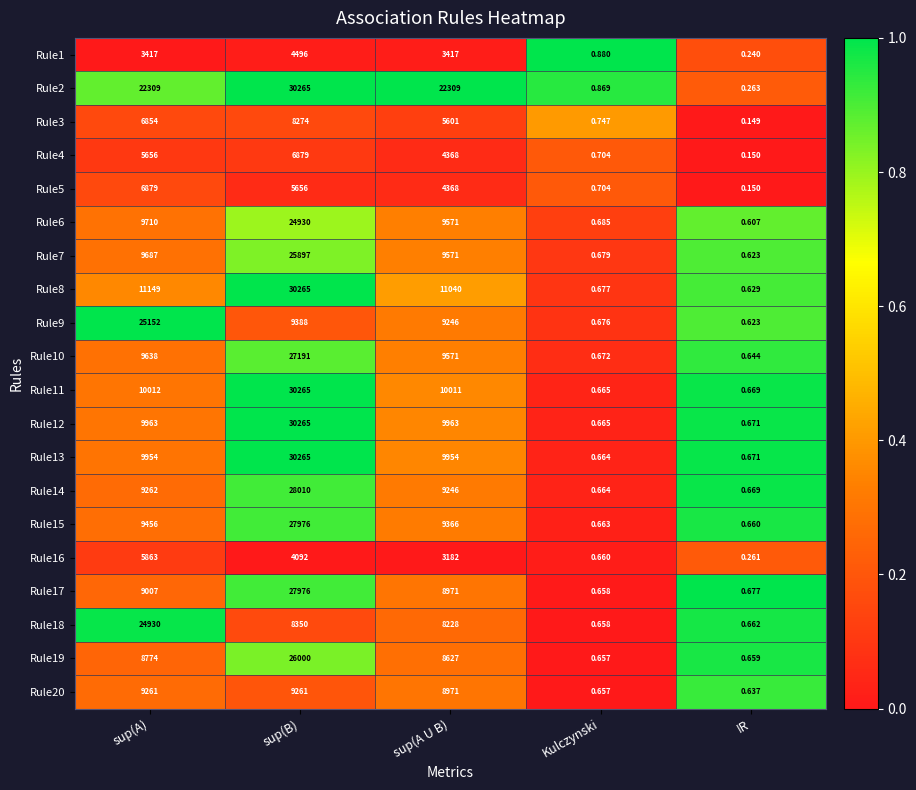

At which category is the sum across all series the highest?

sup(B)